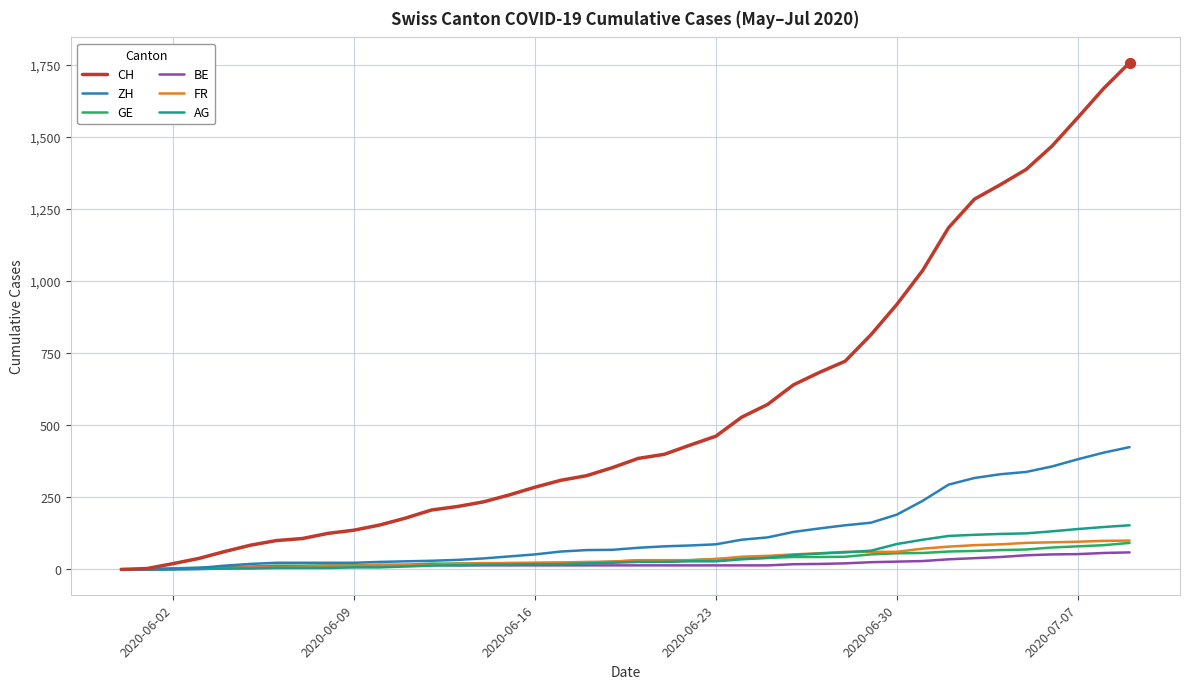

Which series has the largest range (max minus min)?

CH